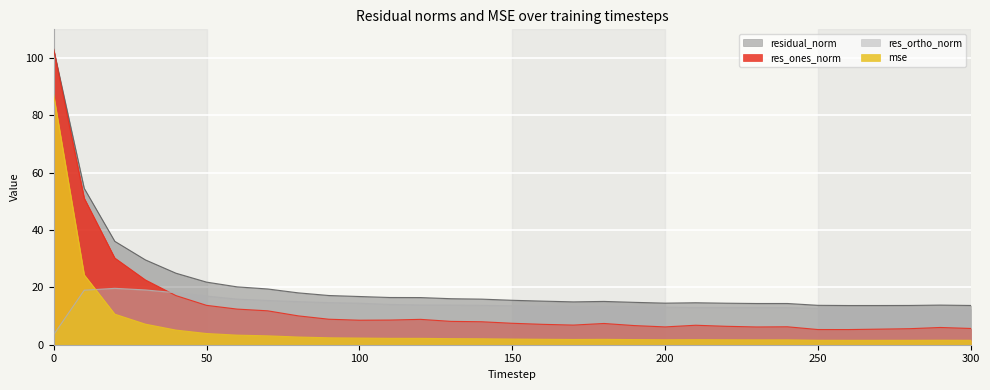

How many lines are shown in the chart?

4